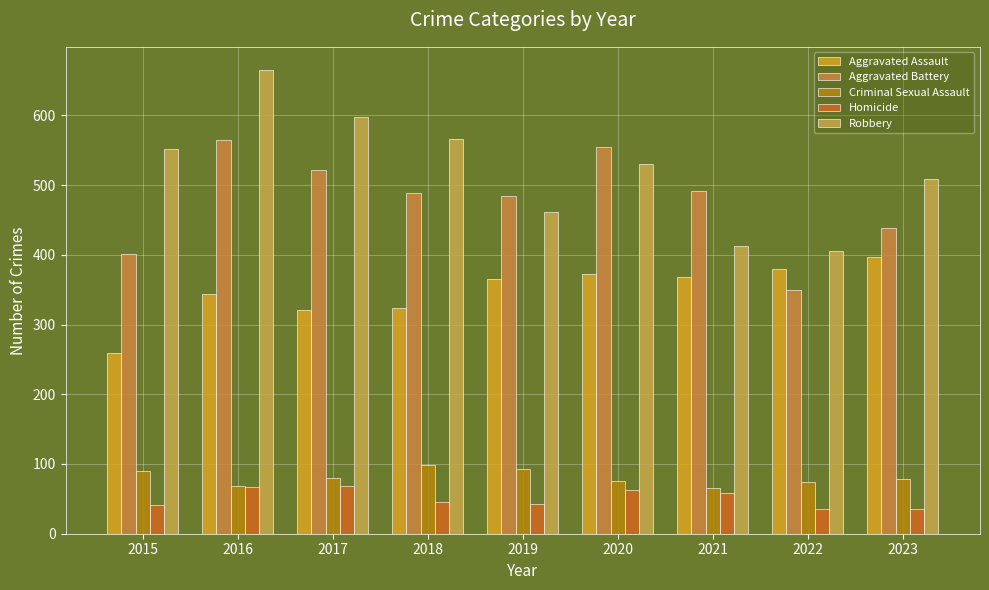

Count the number of categories in the chart.

9